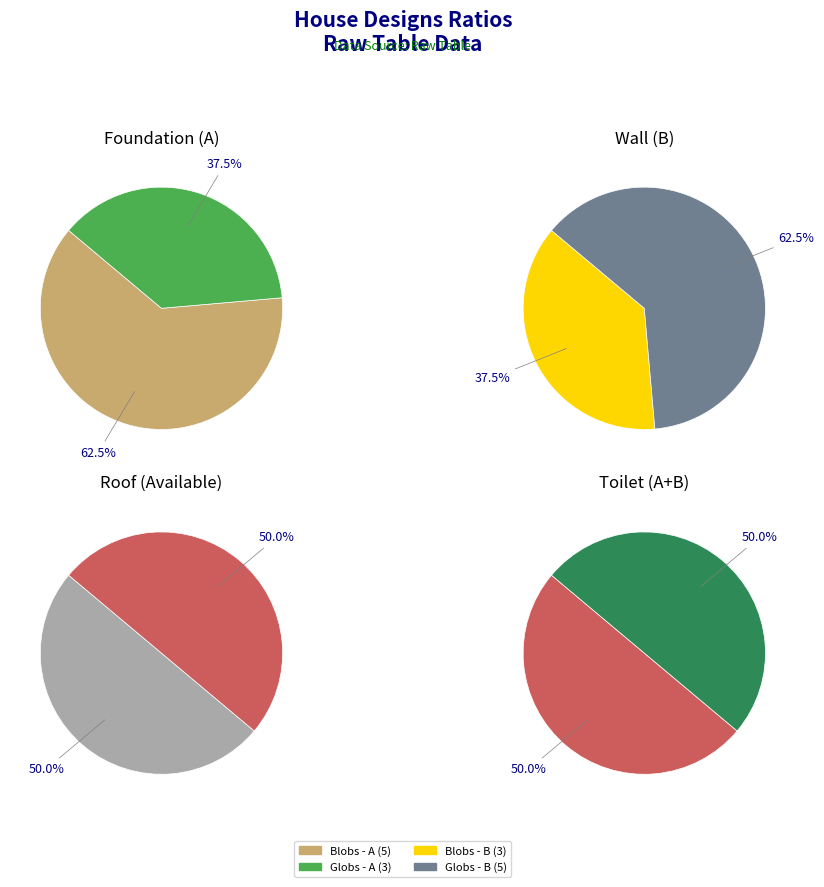

What is the change in value from Blobs to Globs?

-2